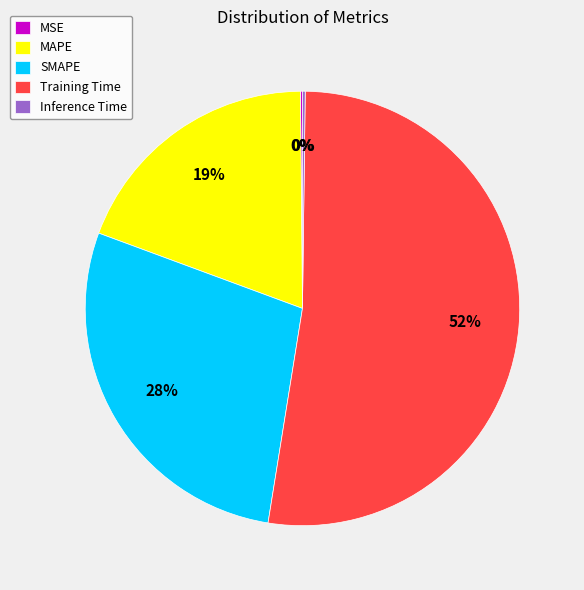

Combined, do MAPE and Training Time account for over 50%?

Yes